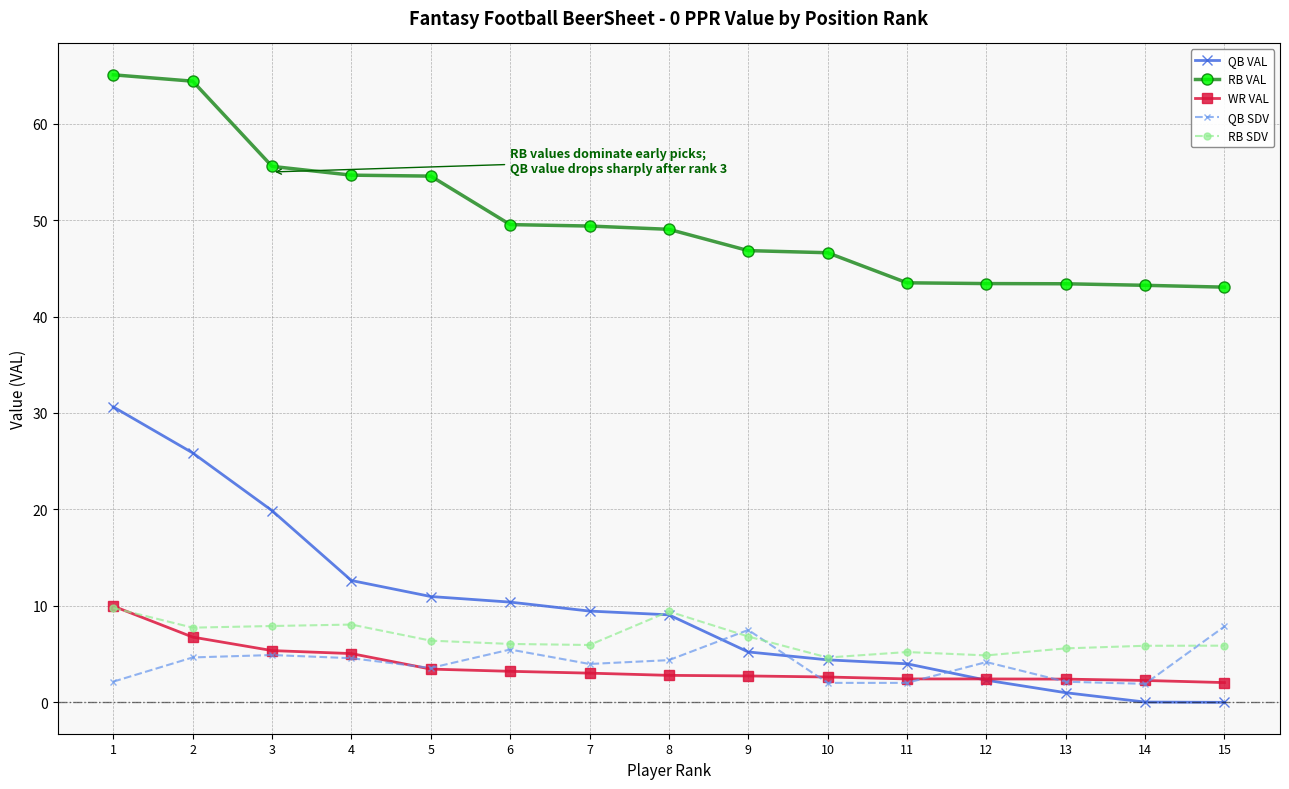

The value of QB VAL at 3 is 10.4. True or false?

False